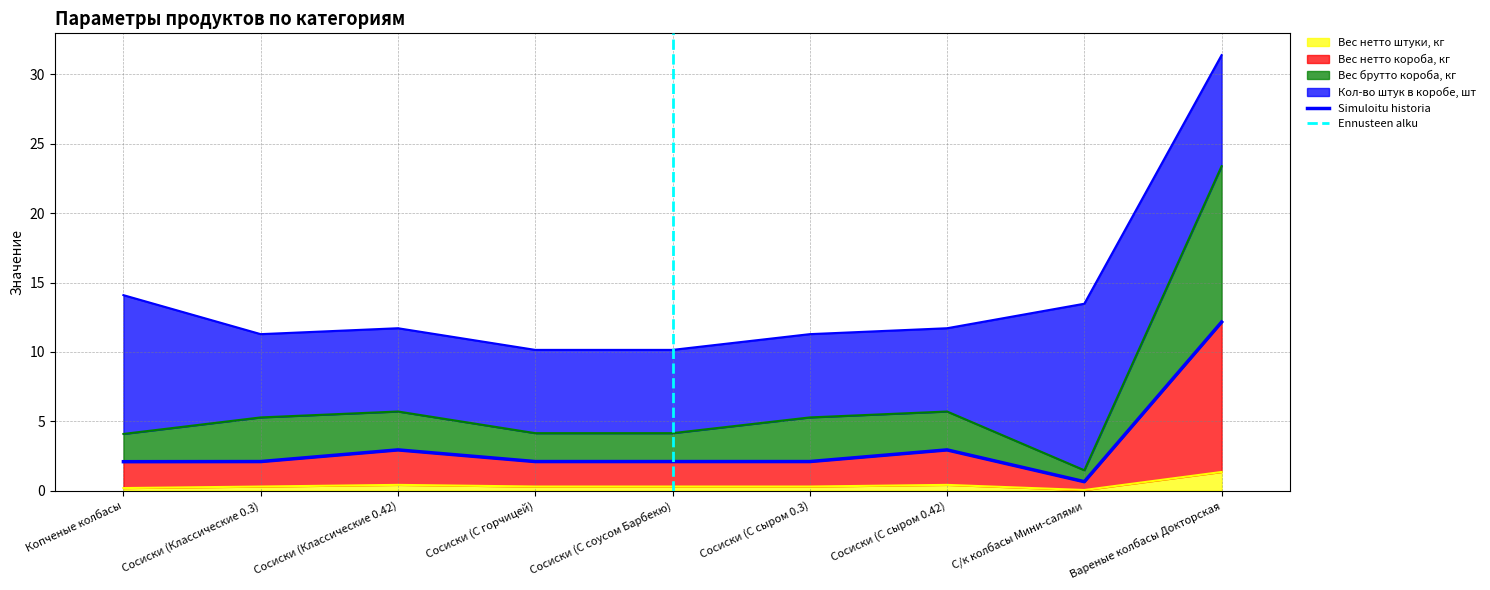

What is the sum of all Вес нетто штуки, кг values?

3.6